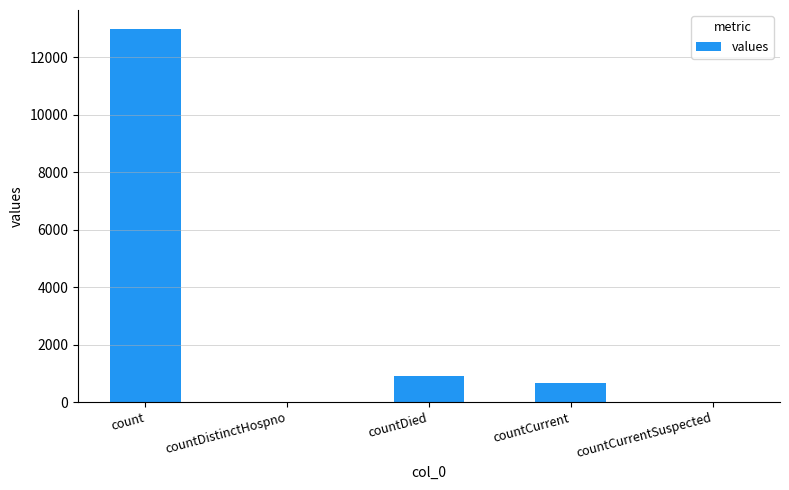

Is it true that the value at countDistinctHospno is 0?

True